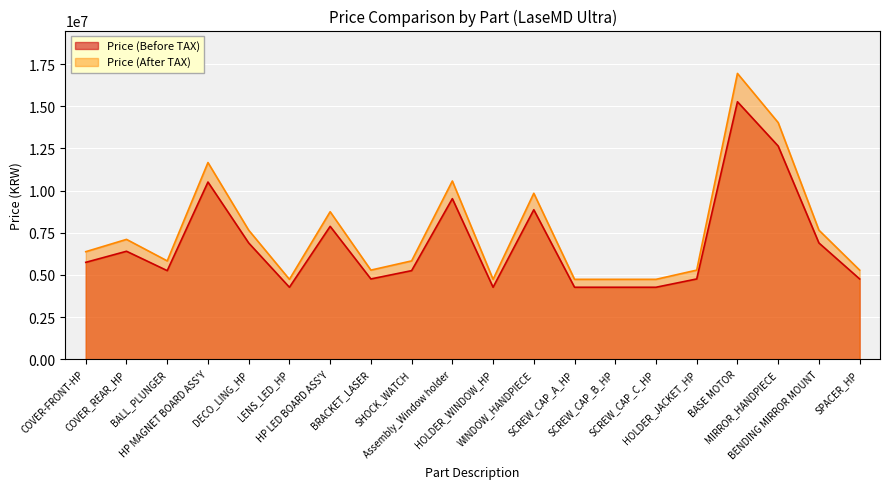

Does the chart display data point markers on the line(s)?

No